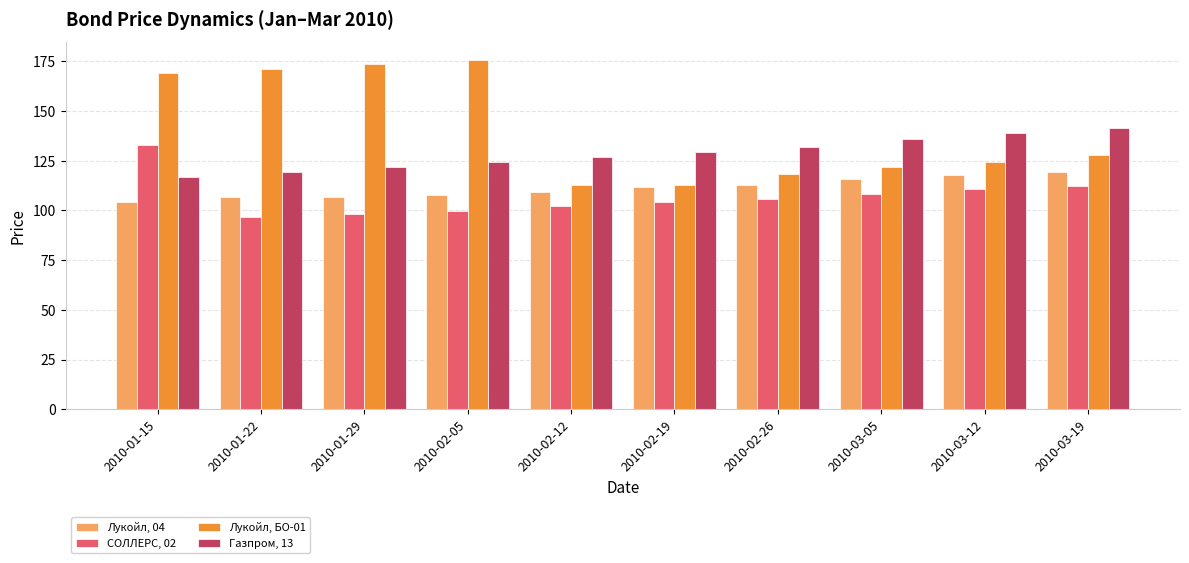

The value of Лукойл, 04 at 2010-03-05 is 64.7. True or false?

False